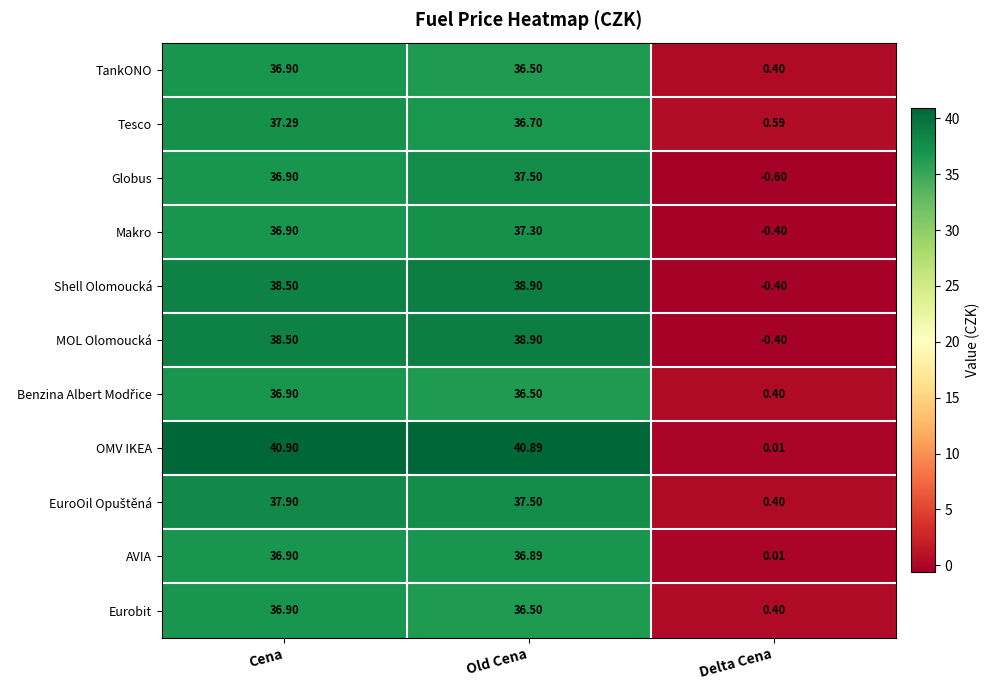

At which category is the sum across all series the highest?

Cena